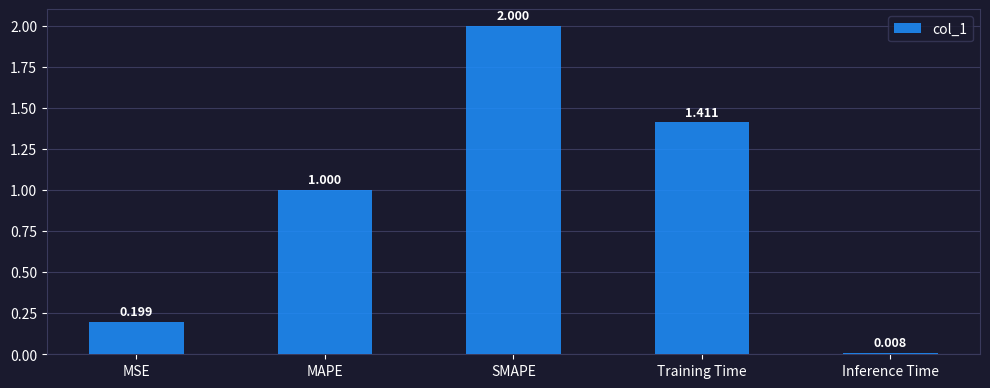

What is the difference between the maximum and second lowest values?

1.8